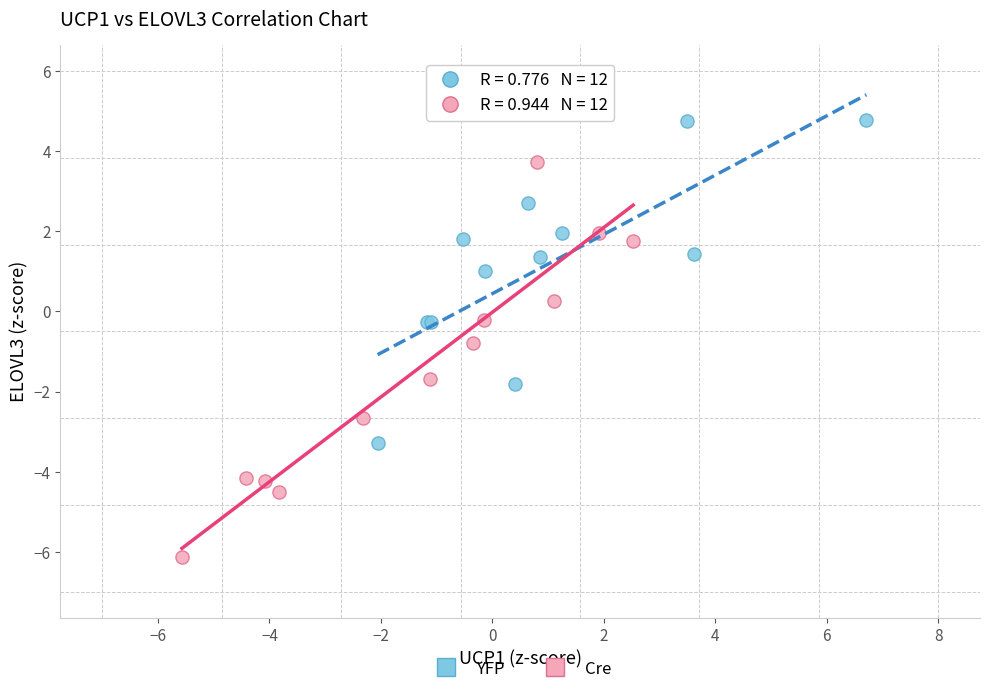

What are all the series names shown in the legend?

YFP, Cre